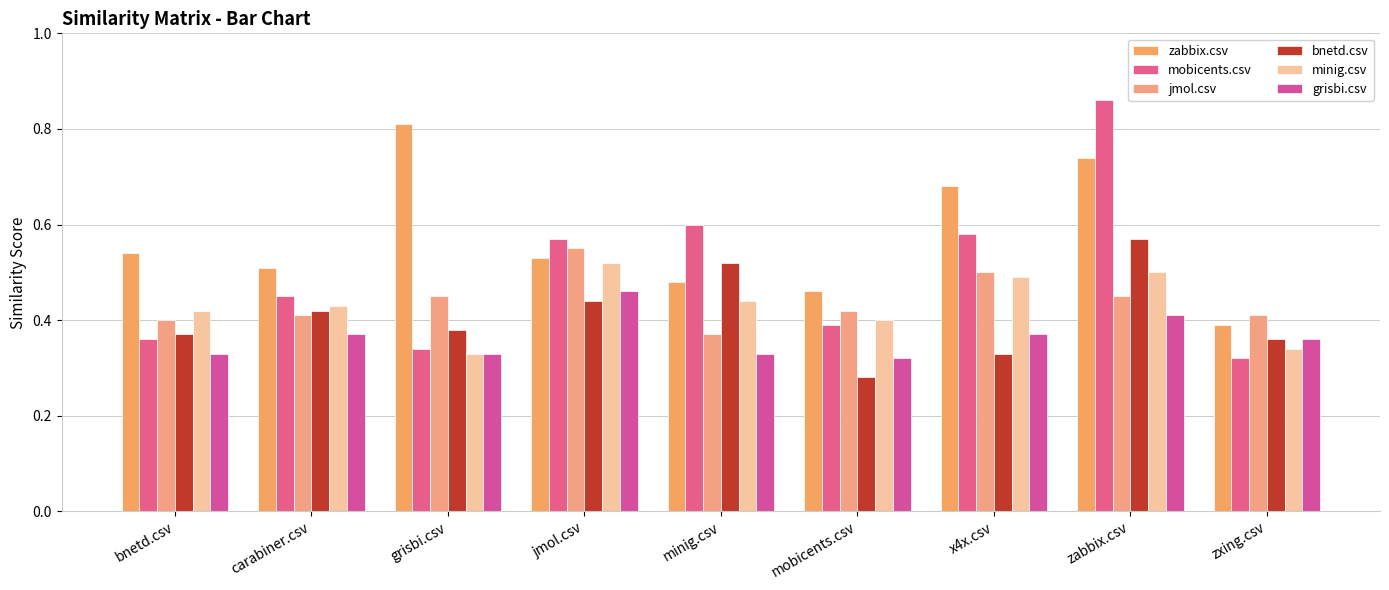

Is it true that jmol.csv equals 0.5 at grisbi.csv?

True